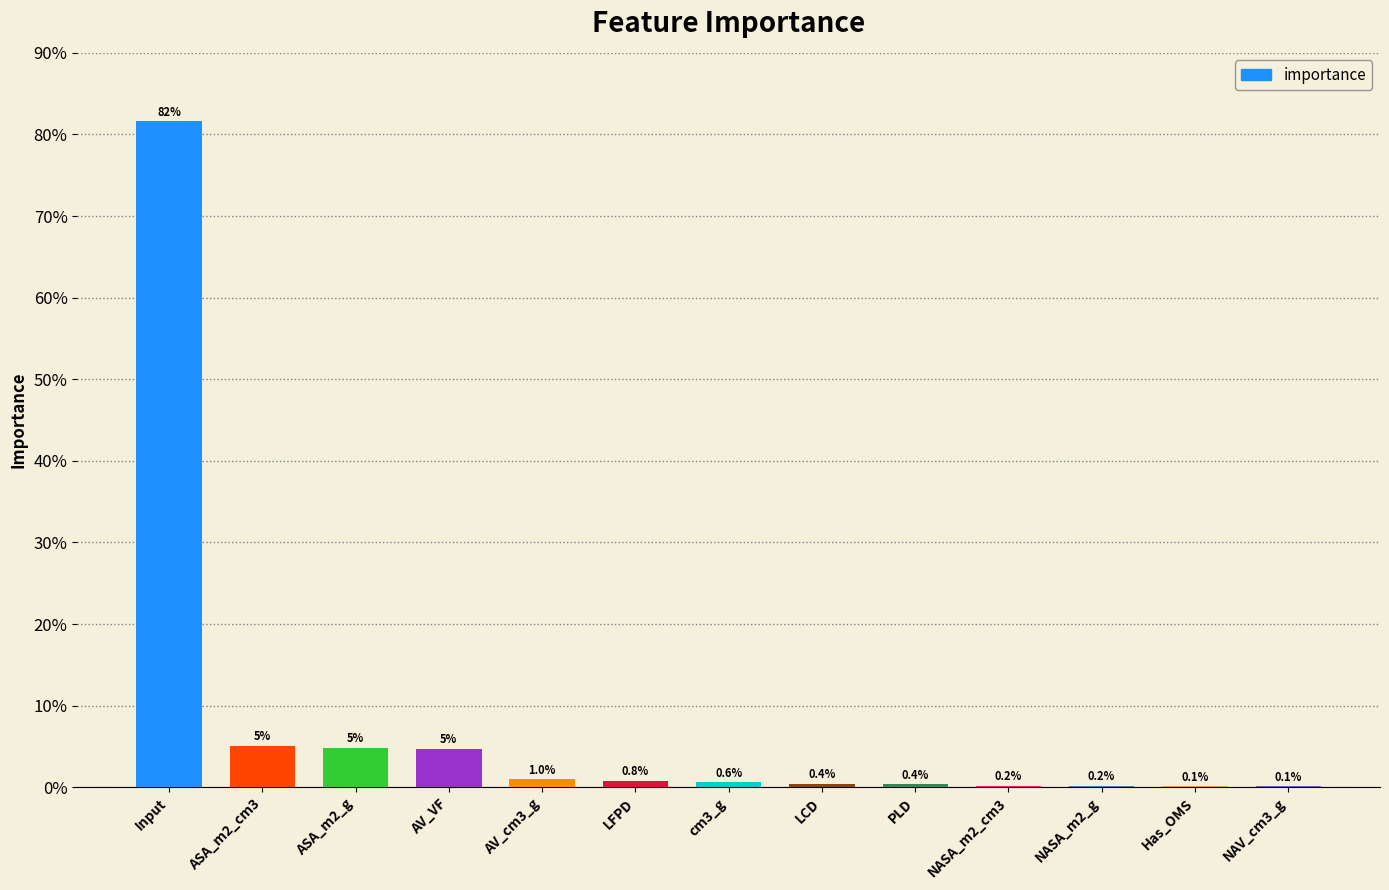

Are the bars horizontal?

No